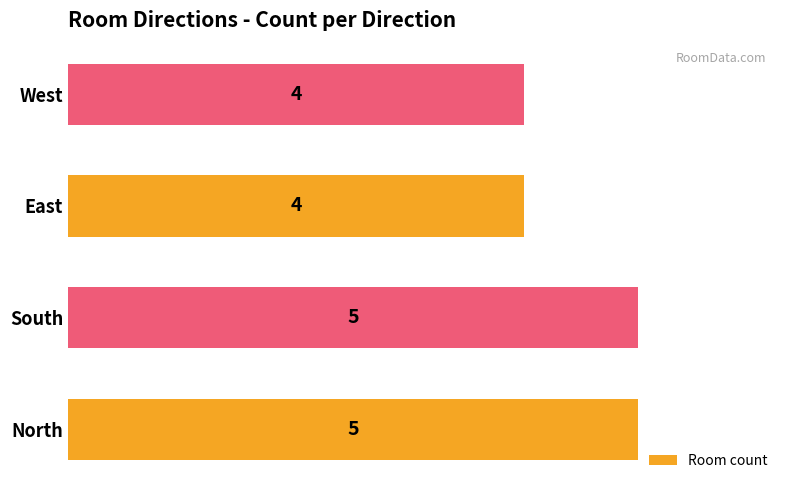

What is the sum of all values?

18